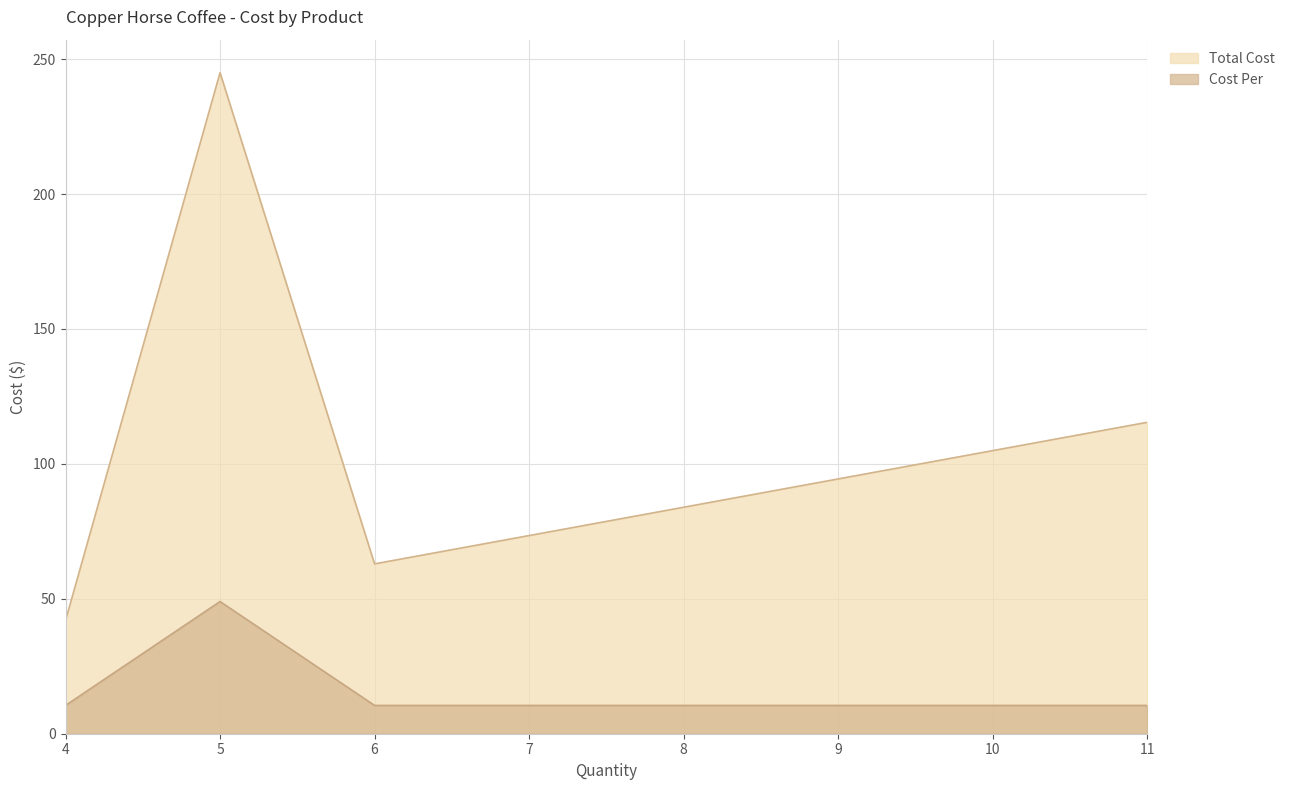

Between 5 and 11, which series saw the biggest shift?

Total Cost